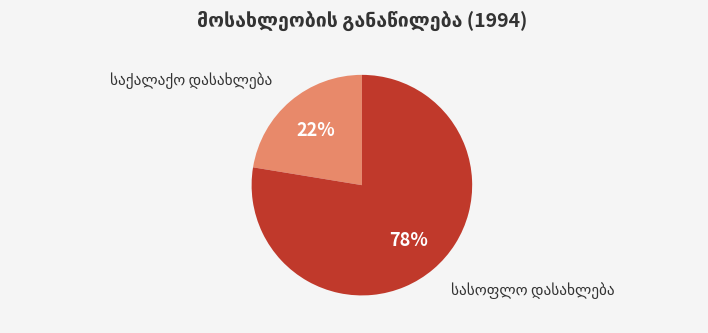

To the nearest percent, what is the average slice percentage?

50%